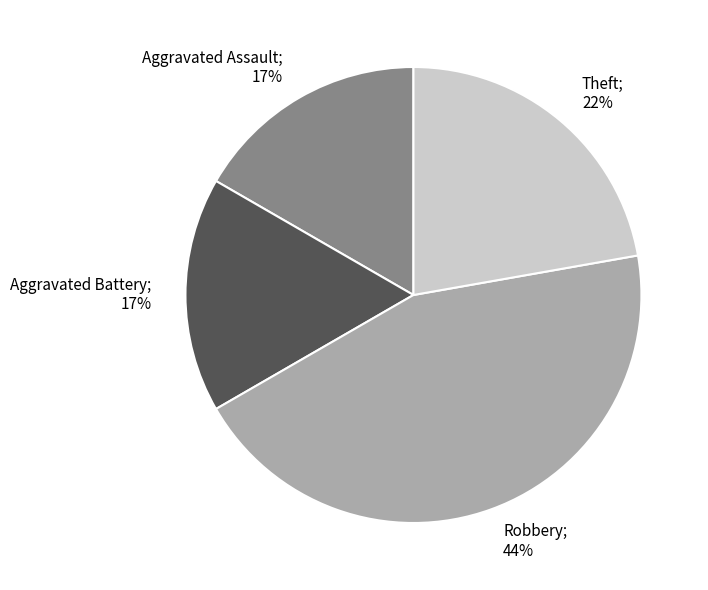

To the nearest percent, what is the average slice percentage?

25%